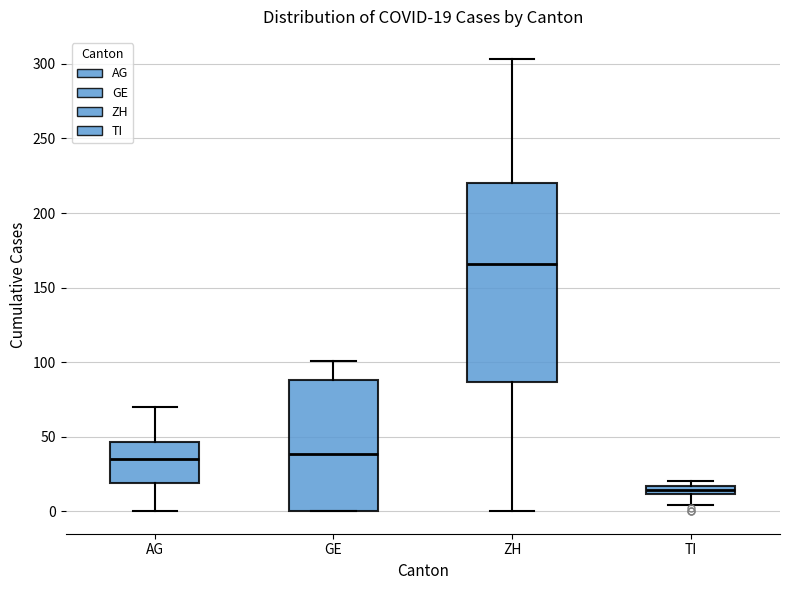

Which box is the tallest, from its lower edge to its upper edge?

ZH